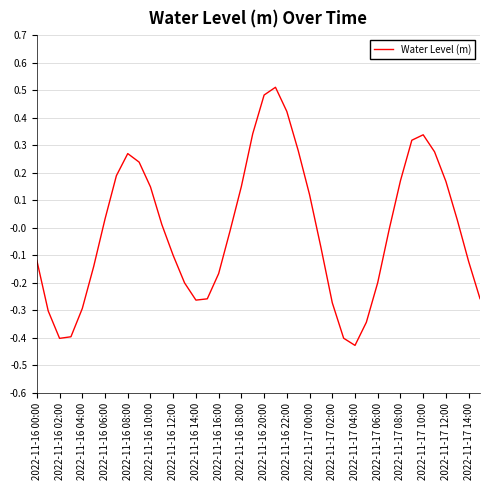

How many interior local valleys (lower than both neighbors) does the data have?

3